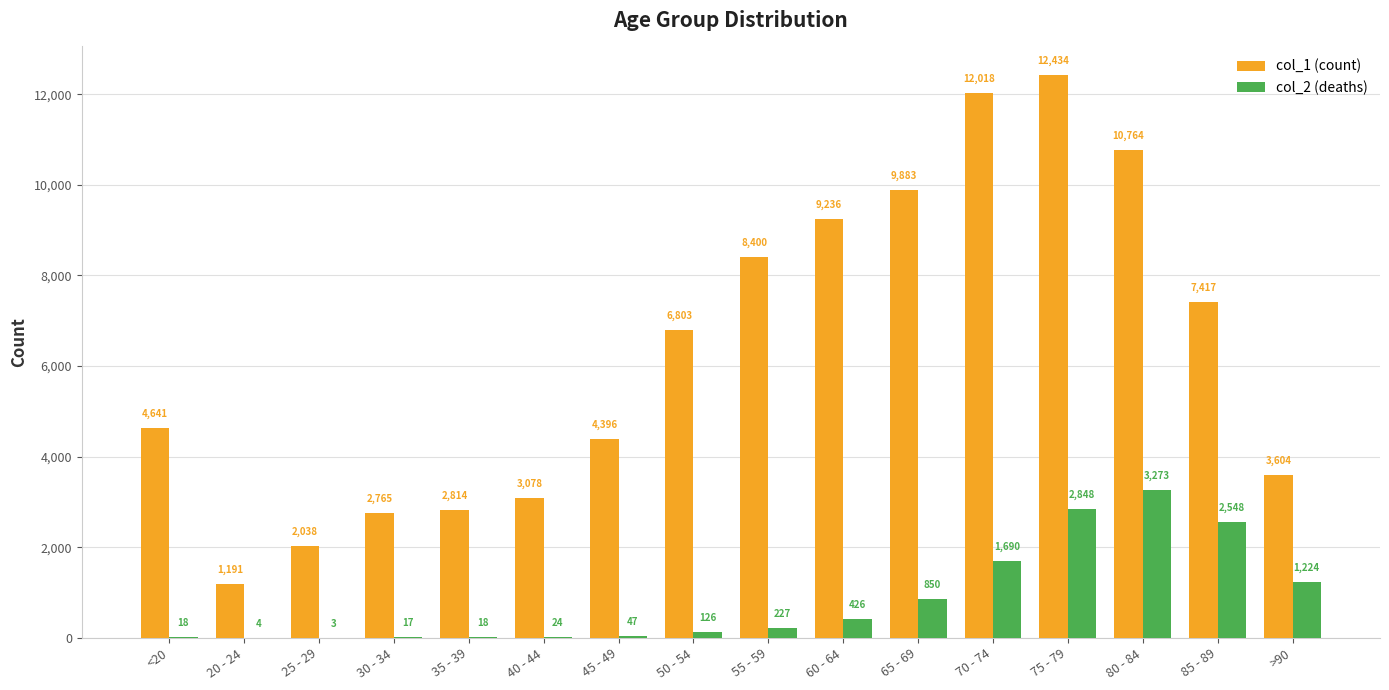

What is the total value across all series at 70 - 74?

13708